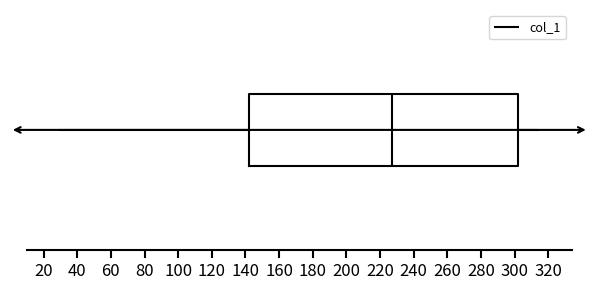

Read this box plot against the x-axis: the position of the median line, the range covered by the box, and the ends of both whiskers. The values are not printed on the chart, so give them approximately, as read against the axis.

median 228, box 142 to 302, whiskers 30 to 314